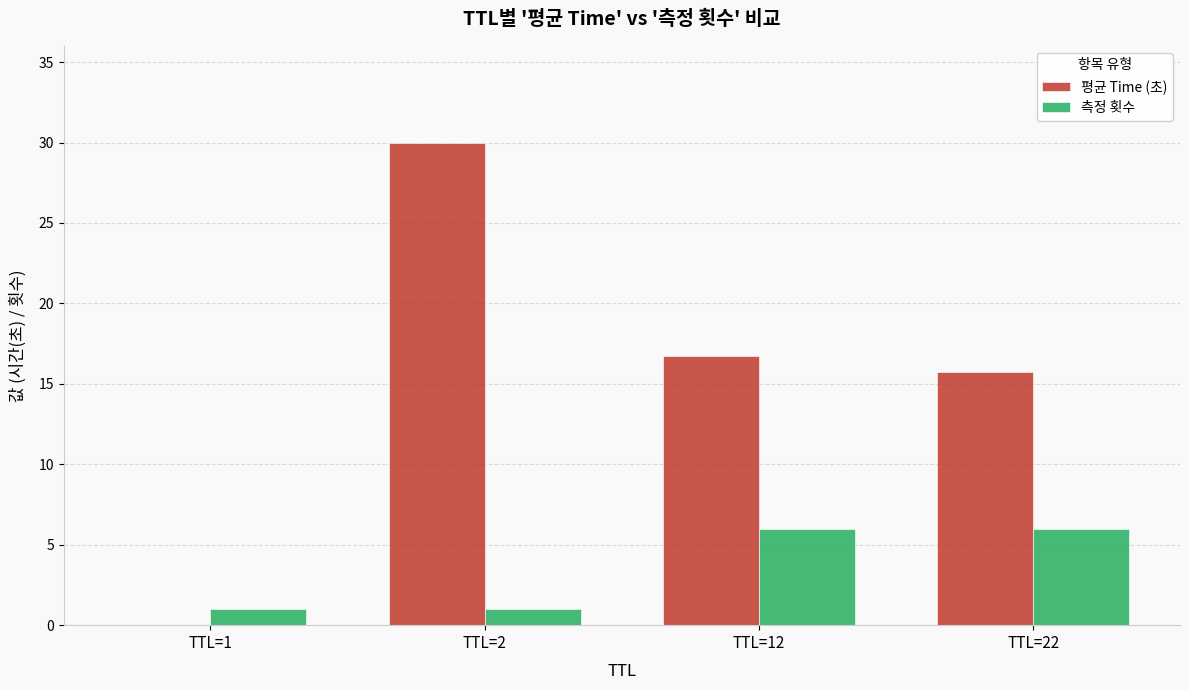

Read the 측정 횟수 value at TTL=1.

1.0